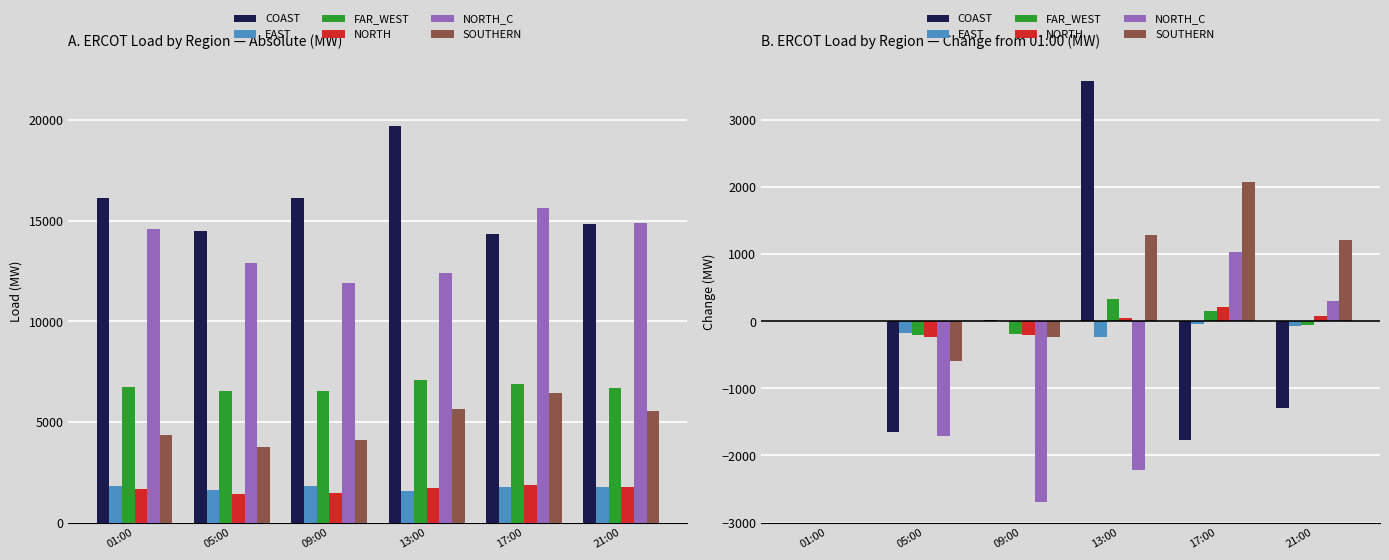

What is the difference between the maximum and minimum values in the EAST series?

230.6